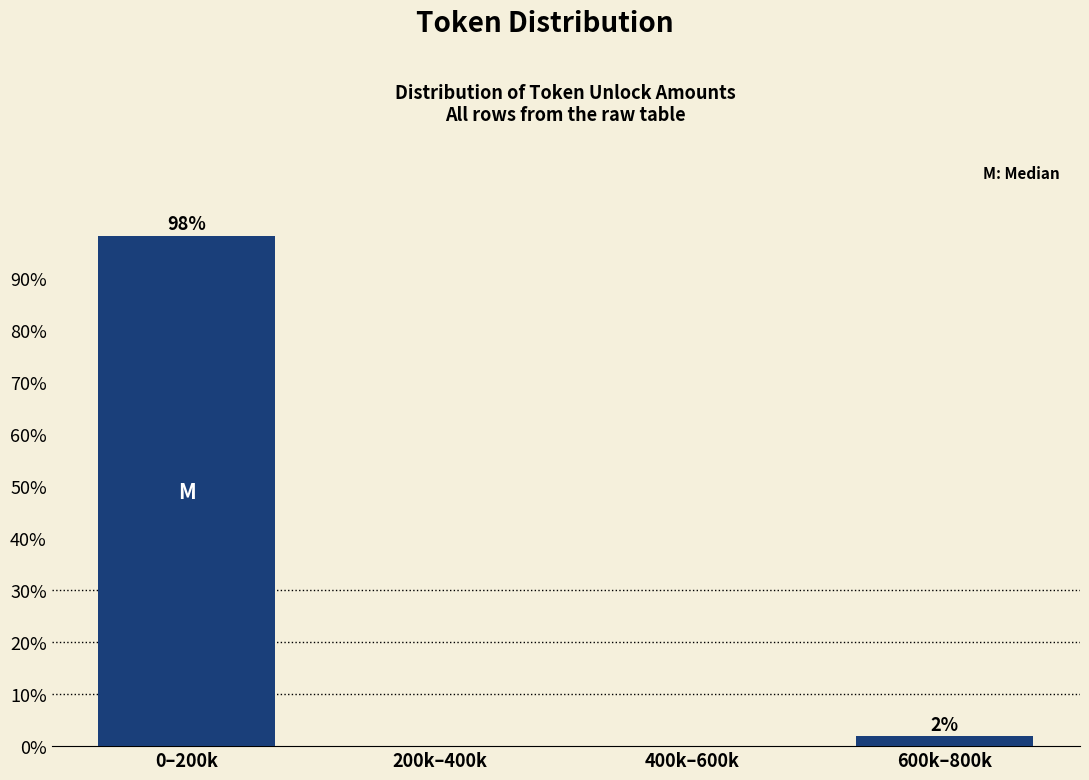

Is it true that the value at 400k–600k is 0.0?

True